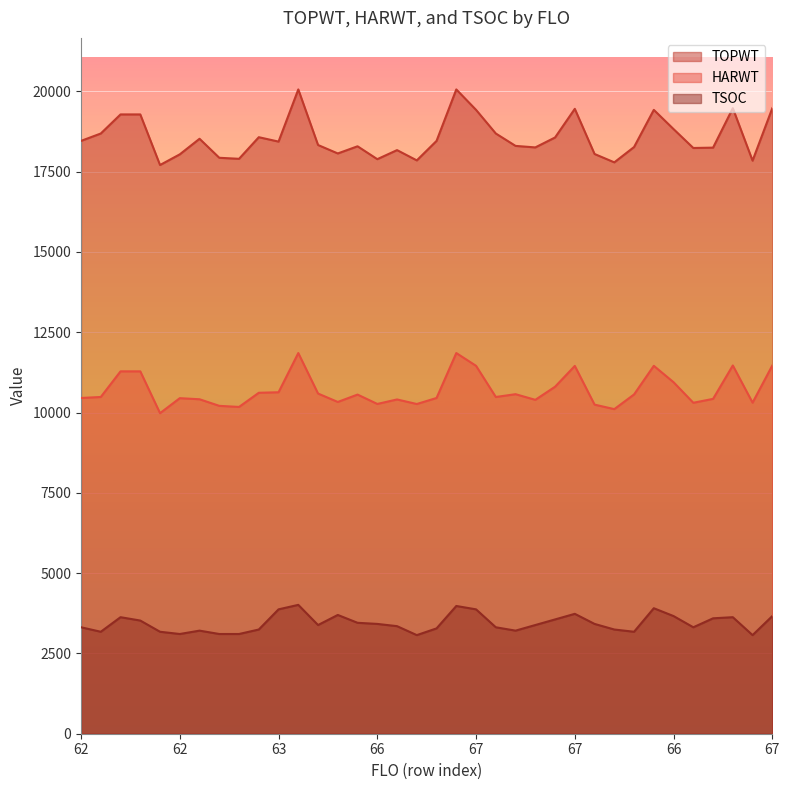

Reading left to right, extract all data points from this chart.

TOPWT: 18457.0	18687.0	19281.0	19281.0	17706.0	18038.0	18523.0	17931.0	17899.0	18572.0	18435.0	20059.0	18329.0	18066.0	18289.0	17888.0	18170.0	17850.0	18457.0	20059.0	19423.0	18687.0	18301.0	18254.0	18563.0	19455.0	18049.0	17789.0	18266.0	19423.0	18824.0	18236.0	18247.0	19475.0	17842.0	19475.0
HARWT: 10453.0	10484.0	11282.0	11282.0	9980.0	10447.0	10413.0	10208.0	10174.0	10615.0	10631.0	11852.0	10591.0	10329.0	10559.0	10267.0	10407.0	10265.0	10453.0	11852.0	11454.0	10484.0	10571.0	10395.0	10803.0	11451.0	10246.0	10106.0	10563.0	11454.0	10943.0	10304.0	10425.0	11465.0	10307.0	11465.0
TSOC: 3314.1	3174.6	3628.1	3523.4	3174.6	3104.8	3209.4	3104.8	3104.8	3244.3	3872.3	4011.8	3383.9	3697.8	3453.6	3418.8	3349.0	3069.9	3279.2	3976.9	3872.3	3314.1	3209.4	3383.9	3558.3	3732.7	3418.8	3244.3	3174.6	3907.1	3662.9	3314.1	3593.2	3628.1	3069.9	3662.9